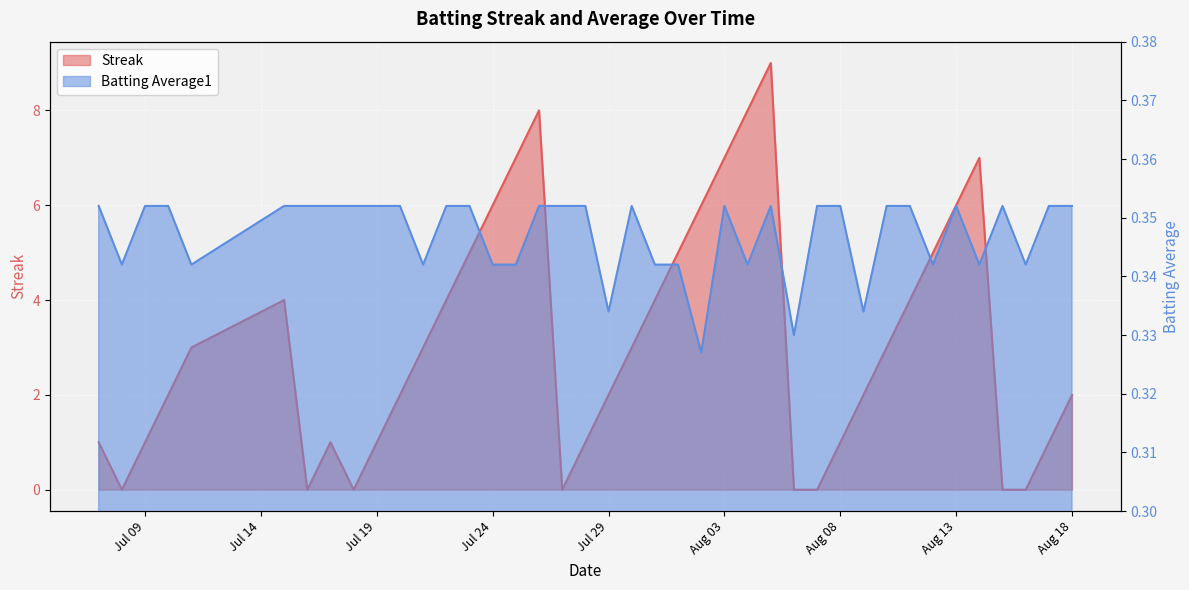

Which series has the largest total across all categories?

Streak